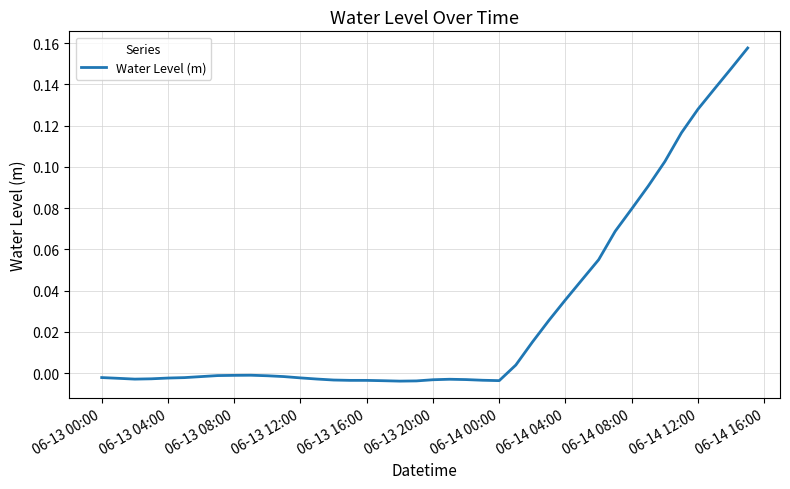

How many lines are shown in the chart?

1